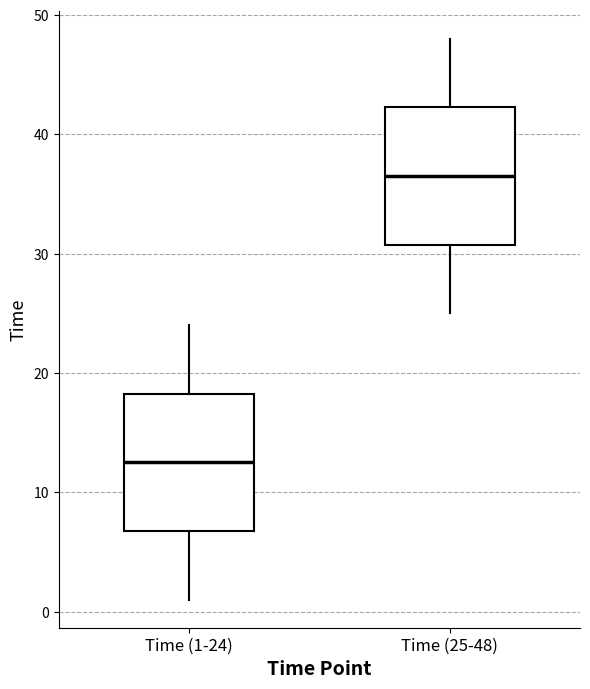

Reading left to right, read every box against the y-axis: the position of its median line, the range the box covers, and the ends of its whiskers. The values are not printed on the chart, so give them approximately, as read against the axis.

Time (1-24): median 13, box 7 to 18, whiskers 1 to 24
Time (25-48): median 37, box 31 to 42, whiskers 25 to 48